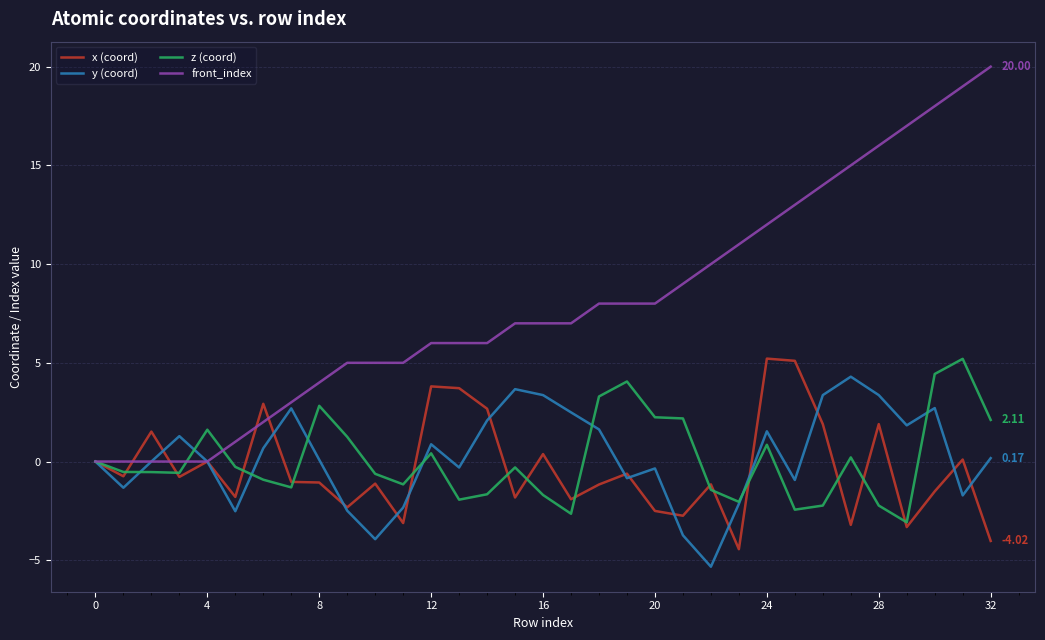

Which series has the largest range (max minus min)?

front_index